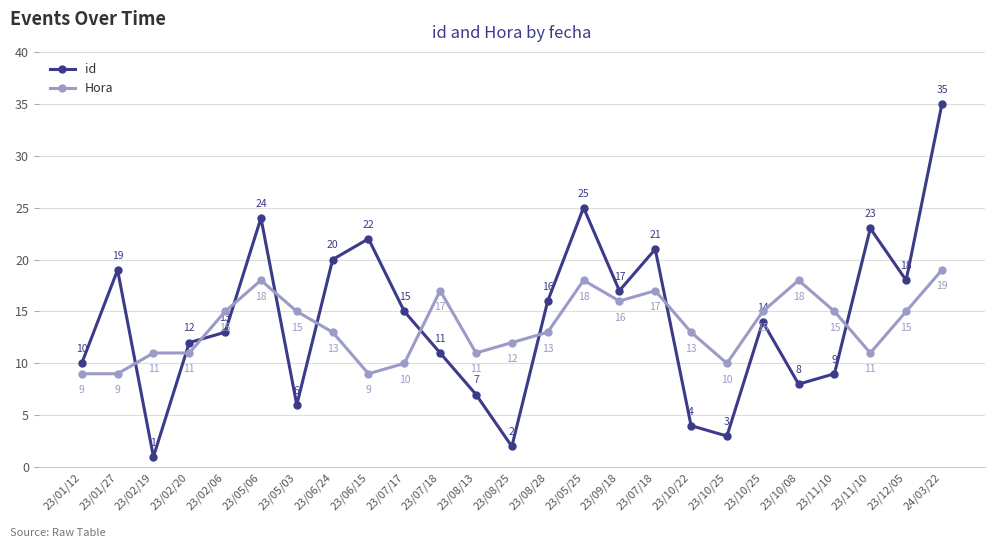

How many data points in Hora are less than 13?

10